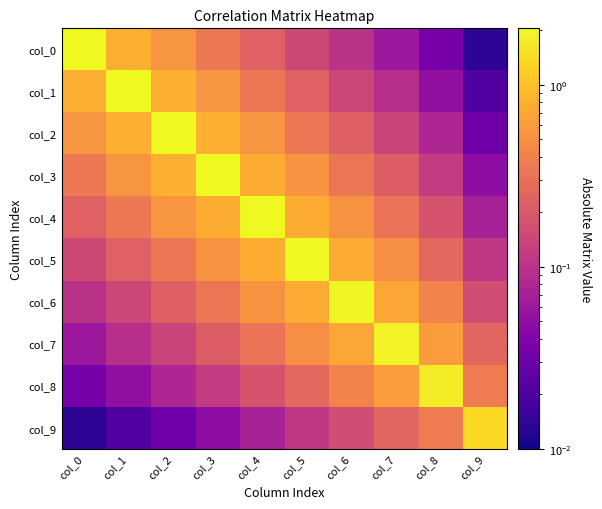

Reading left to right, extract all data points from this chart.

col_0: col_0=2.0	col_1=0.8	col_2=0.5	col_3=0.3	col_4=0.2	col_5=0.1	col_6=0.1	col_7=0.1	col_8=0.0	col_9=0.0
col_1: col_0=0.8	col_1=2.0	col_2=0.8	col_3=0.5	col_4=0.3	col_5=0.2	col_6=0.1	col_7=0.1	col_8=0.1	col_9=0.0
col_2: col_0=0.5	col_1=0.8	col_2=2.0	col_3=0.8	col_4=0.5	col_5=0.3	col_6=0.2	col_7=0.1	col_8=0.1	col_9=0.0
col_3: col_0=0.3	col_1=0.5	col_2=0.8	col_3=2.0	col_4=0.8	col_5=0.5	col_6=0.3	col_7=0.2	col_8=0.1	col_9=0.0
col_4: col_0=0.2	col_1=0.3	col_2=0.5	col_3=0.8	col_4=2.0	col_5=0.8	col_6=0.5	col_7=0.3	col_8=0.2	col_9=0.1
col_5: col_0=0.1	col_1=0.2	col_2=0.3	col_3=0.5	col_4=0.8	col_5=2.0	col_6=0.8	col_7=0.5	col_8=0.3	col_9=0.1
col_6: col_0=0.1	col_1=0.1	col_2=0.2	col_3=0.3	col_4=0.5	col_5=0.8	col_6=2.0	col_7=0.7	col_8=0.4	col_9=0.2
col_7: col_0=0.1	col_1=0.1	col_2=0.1	col_3=0.2	col_4=0.3	col_5=0.5	col_6=0.7	col_7=1.9	col_8=0.6	col_9=0.3
col_8: col_0=0.0	col_1=0.1	col_2=0.1	col_3=0.1	col_4=0.2	col_5=0.3	col_6=0.4	col_7=0.6	col_8=1.7	col_9=0.4
col_9: col_0=0.0	col_1=0.0	col_2=0.0	col_3=0.0	col_4=0.1	col_5=0.1	col_6=0.2	col_7=0.3	col_8=0.4	col_9=1.4